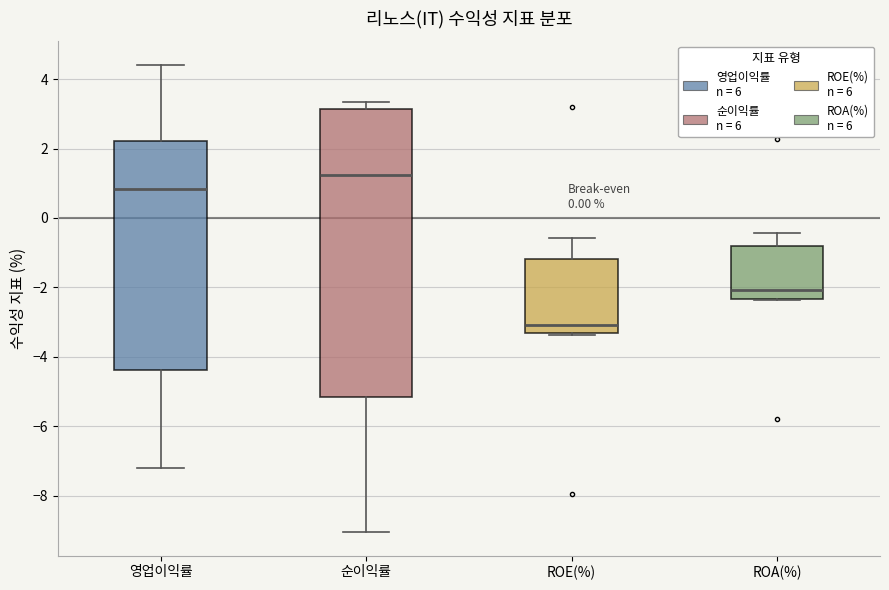

Reading left to right, transcribe this box plot: for each box, give where its median line is, the range the box spans, and where its two whiskers end, as read against the y-axis. The values are not printed on the chart, so give them approximately, as read against the axis.

영업이익률: median 0.8, box -4.4 to 2.2, whiskers -7.2 to 4.4
순이익률: median 1.2, box -5.2 to 3.2, whiskers -9.0 to 3.4
ROE(%): median -3.0, box -3.4 to -1.2, whiskers -3.4 (just below the box's lower edge) to -0.6
ROA(%): median -2.0, box -2.4 to -0.8, whiskers -2.4 to -0.4